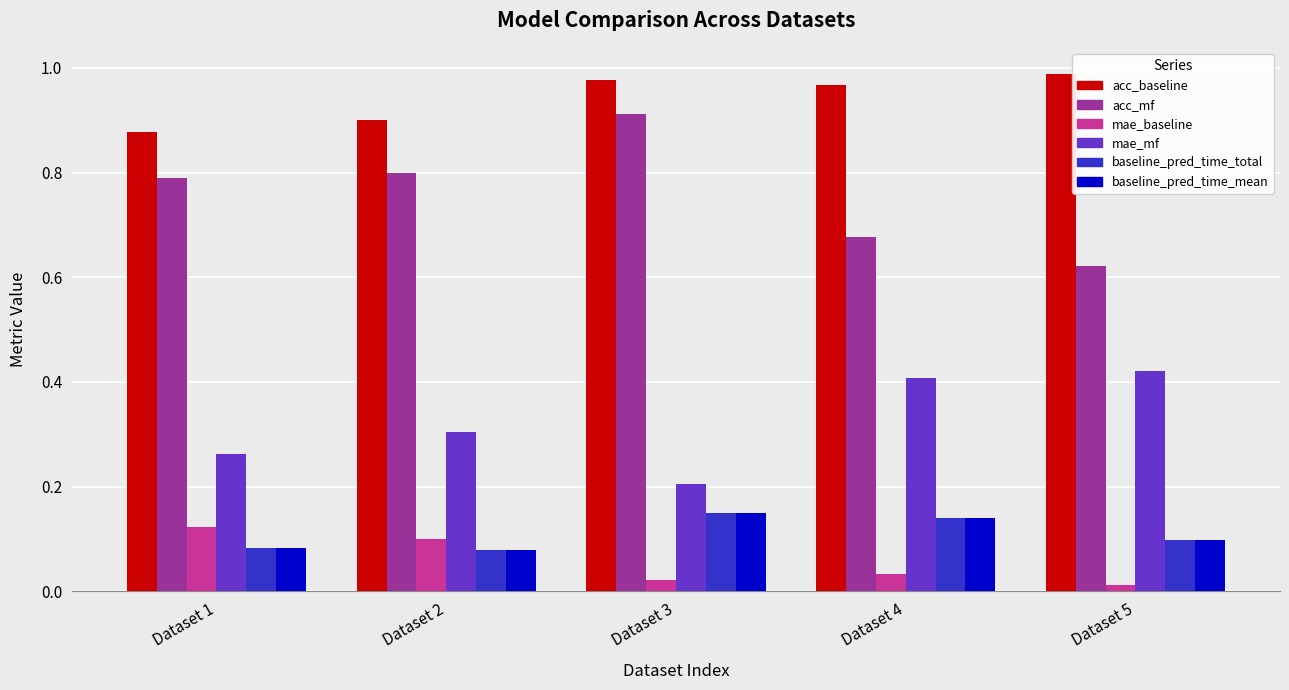

How many mae_mf values are between 0 and 1?

5